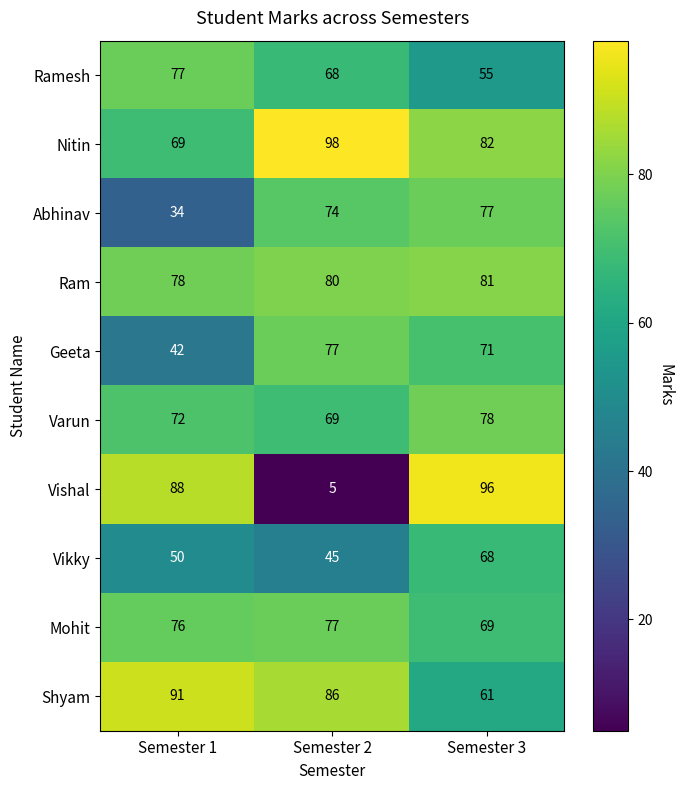

What is the sum of all Ramesh values?

200